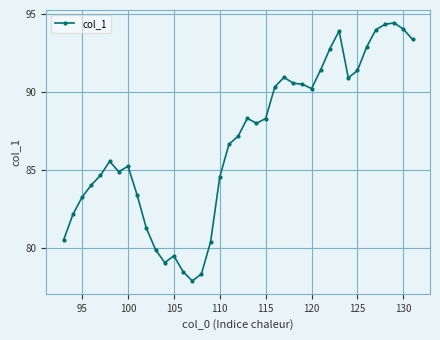

What is the sum of all values?

3387.7